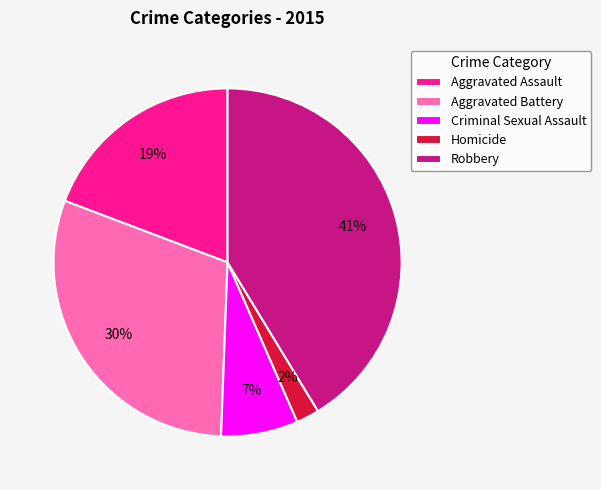

Combined, do Aggravated Battery and Homicide account for over 50%?

No